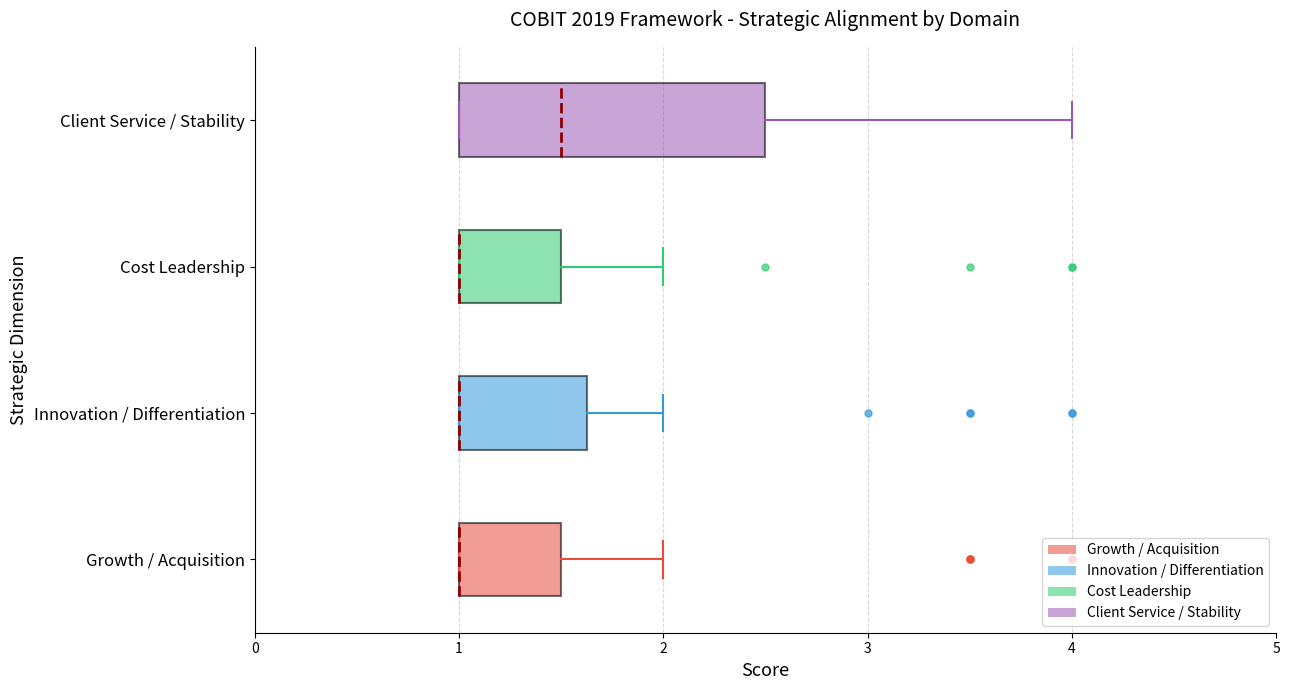

Where is the left edge of the box for Growth / Acquisition on the x-axis? The values are not printed on the chart, so give them approximately, as read against the axis.

1.0